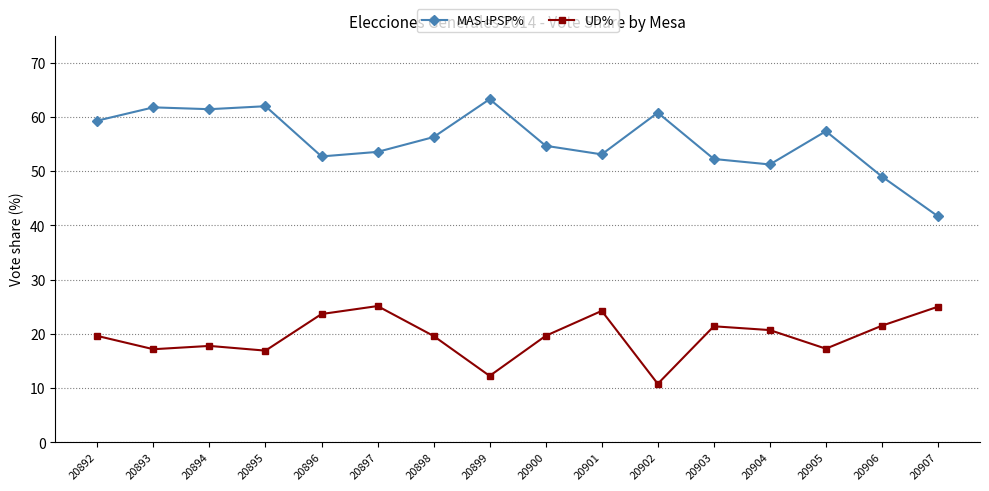

What is the sum of all UD% values?

312.5